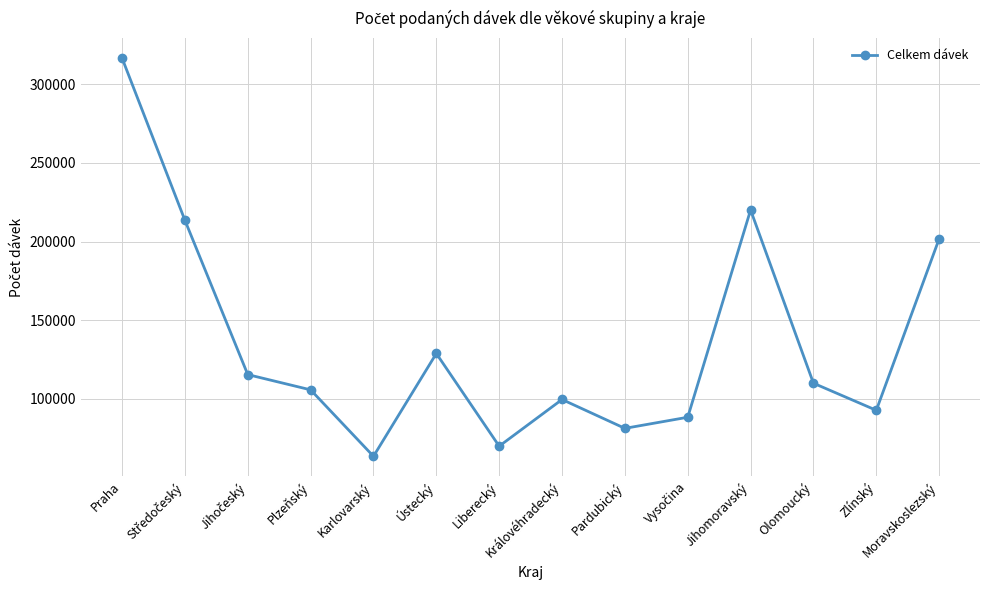

At which label does the data first exceed 109909?

Praha